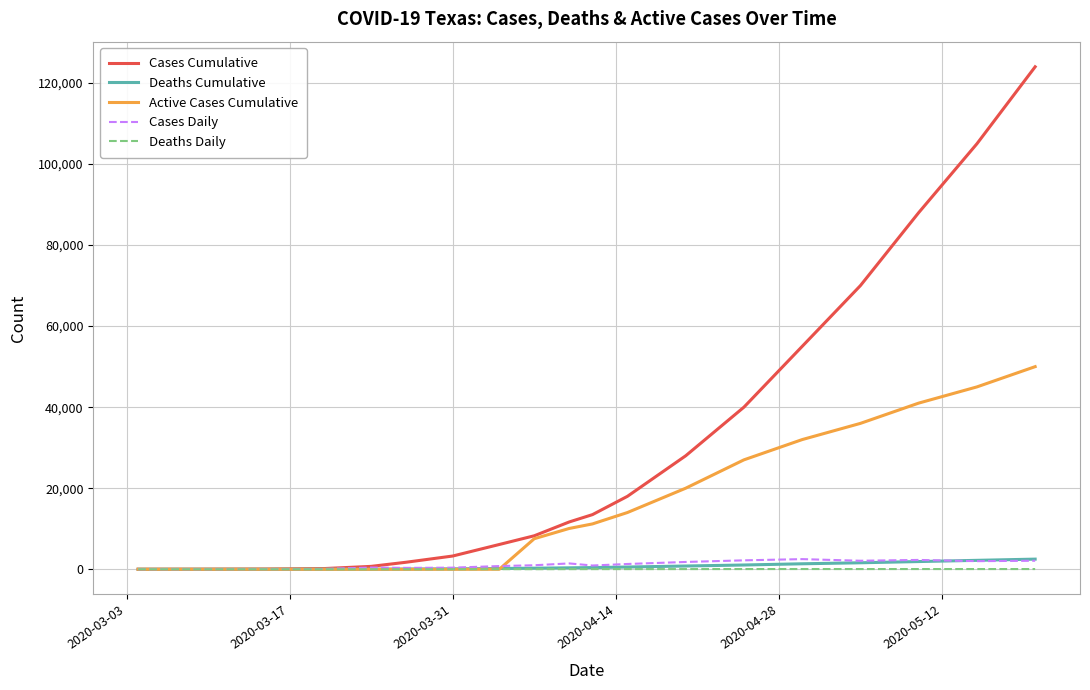

Which series has the largest total across all categories?

Cases Cumulative